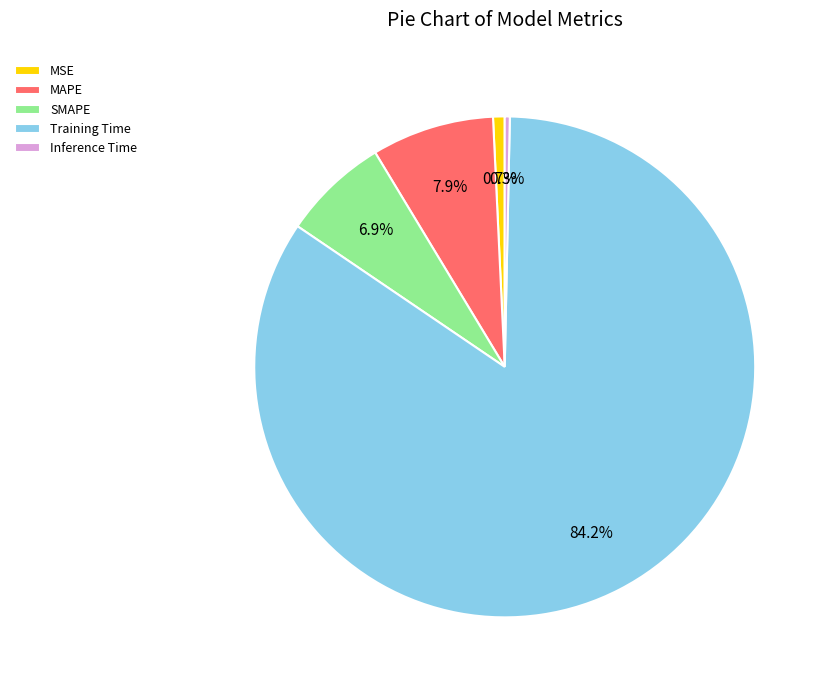

Which category accounts for the majority?

Training Time